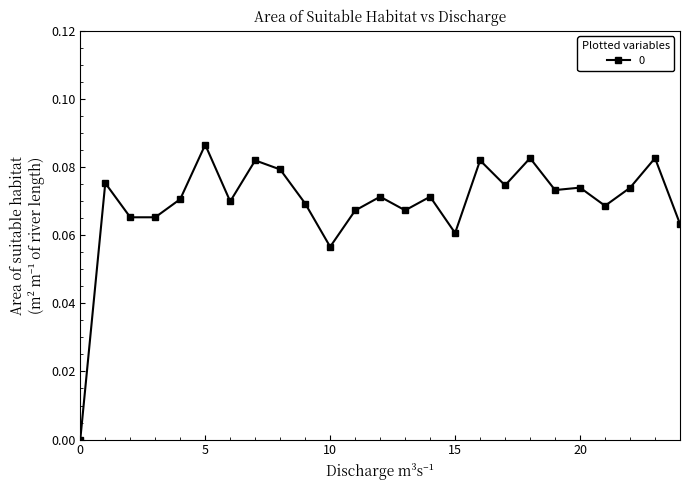

How many values are between 0 and 1?

25